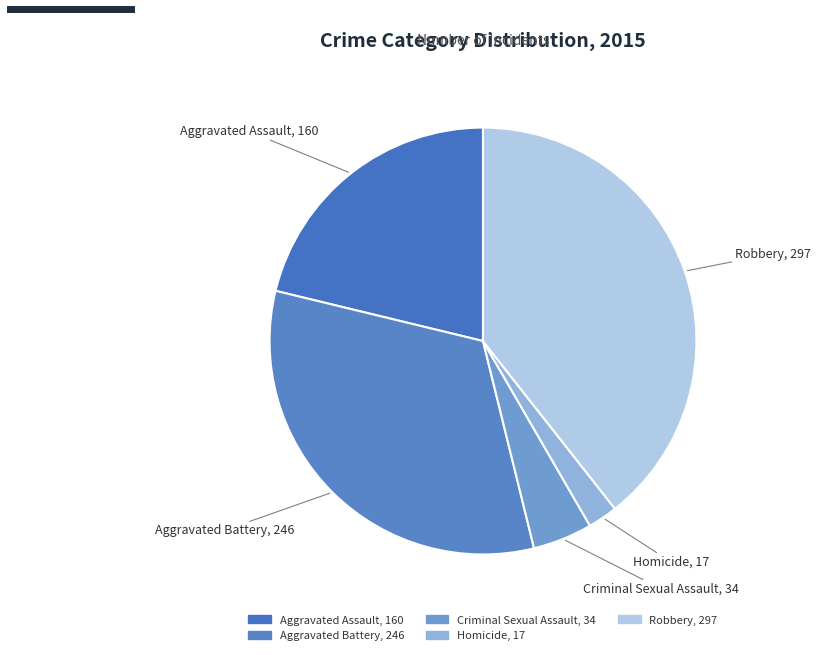

Is it true that Criminal Sexual Assault is 5% of the pie?

True